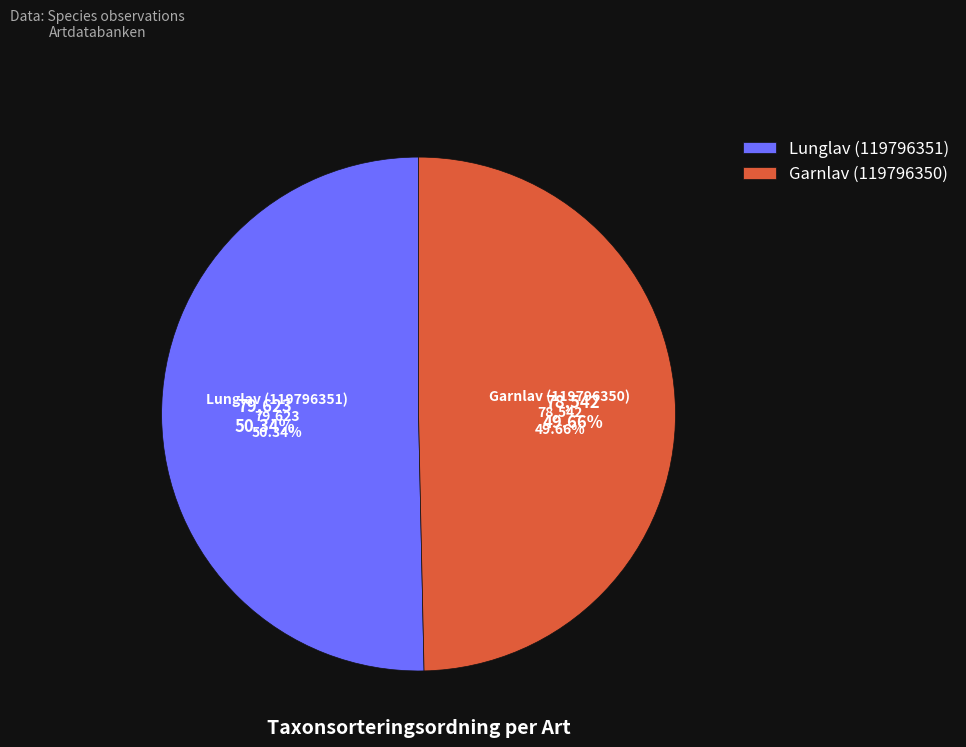

The Lunglav (119796351) slice represents 56% of the pie. True or false?

False